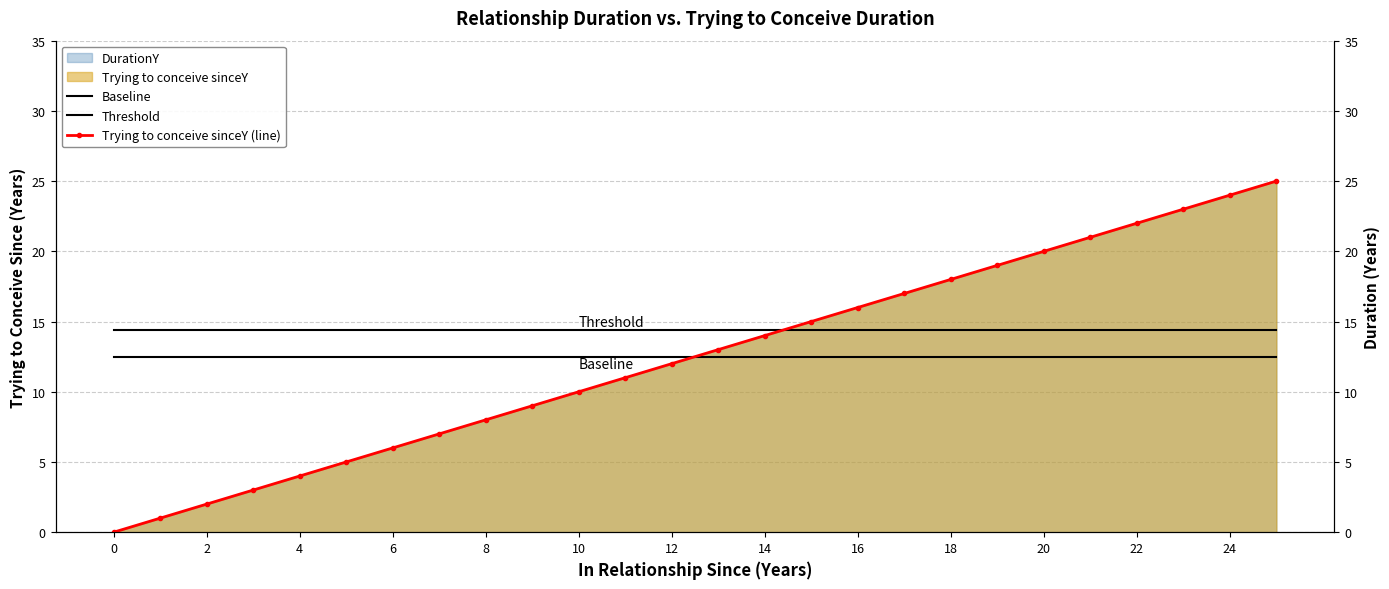

How many lines are shown in the chart?

3